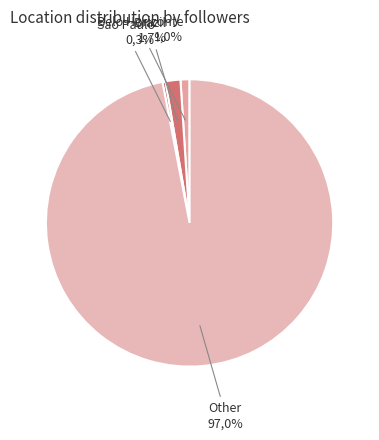

To the nearest percent, what is the combined percentage of Ottawa, Earth and Grombalia, Nabul, Tunisia?

99%